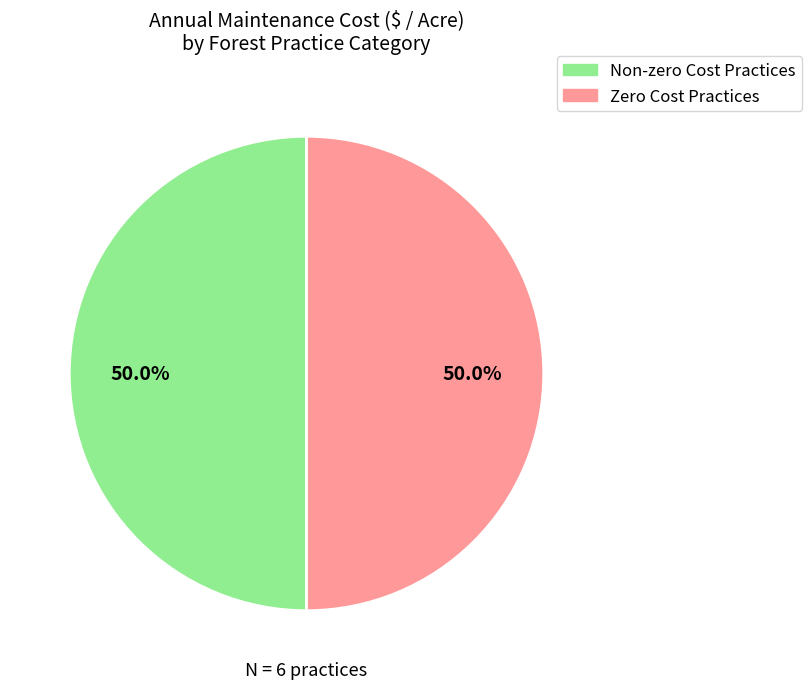

Count the number of slices in the pie.

2